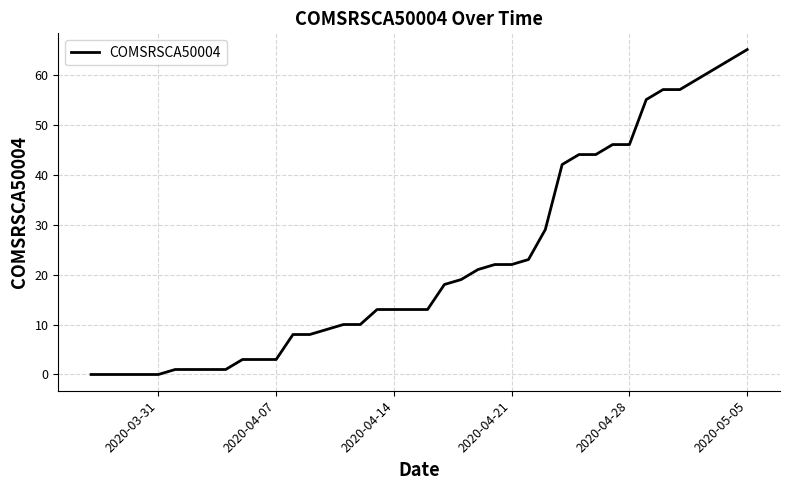

What is the maximum value shown in the chart?

65